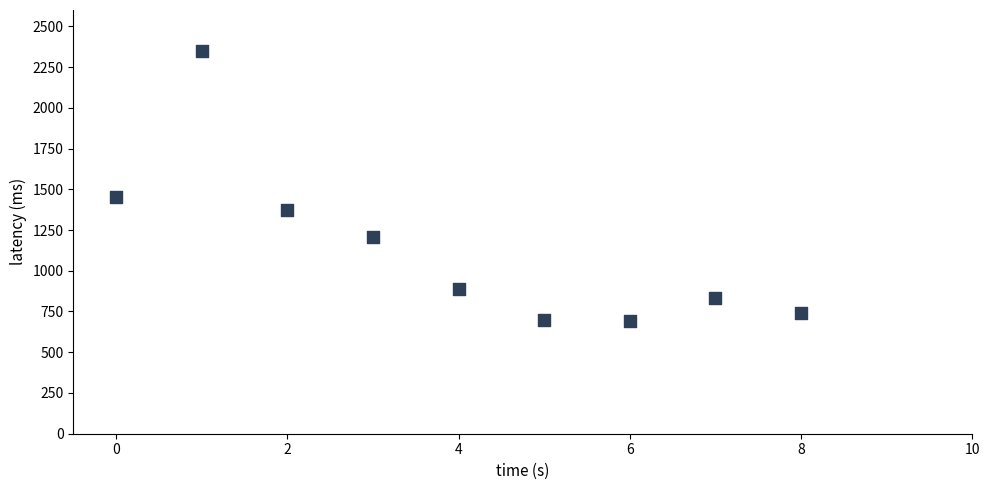

What Y value in the scatter plot is closest to 1520?

1450